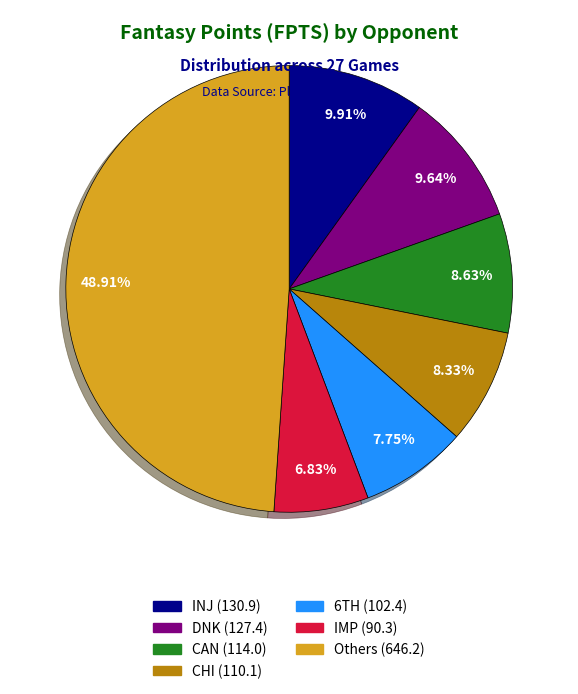

Is there a majority slice in this chart?

No